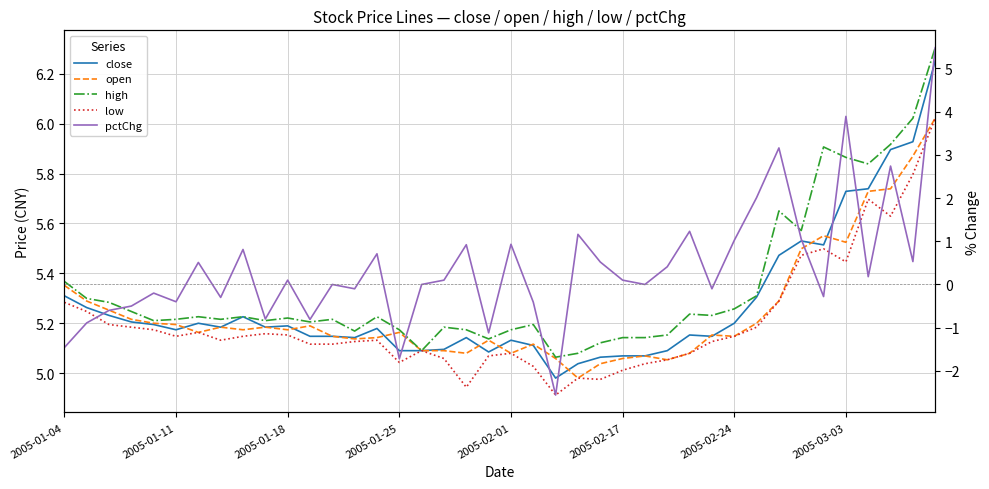

List the series in order of their peak value, lowest first.

pctChg, open, low, close, high